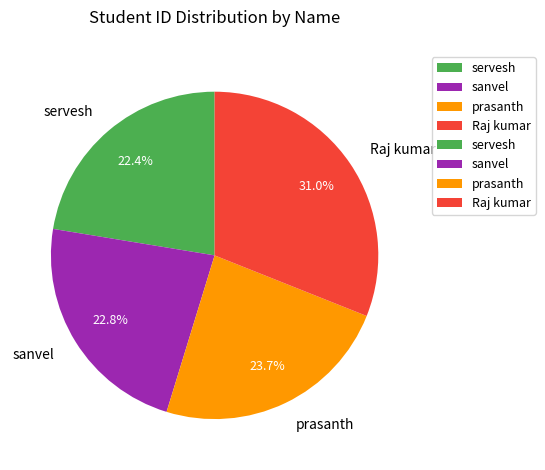

How much of the chart is everything except sanvel?

77.2%